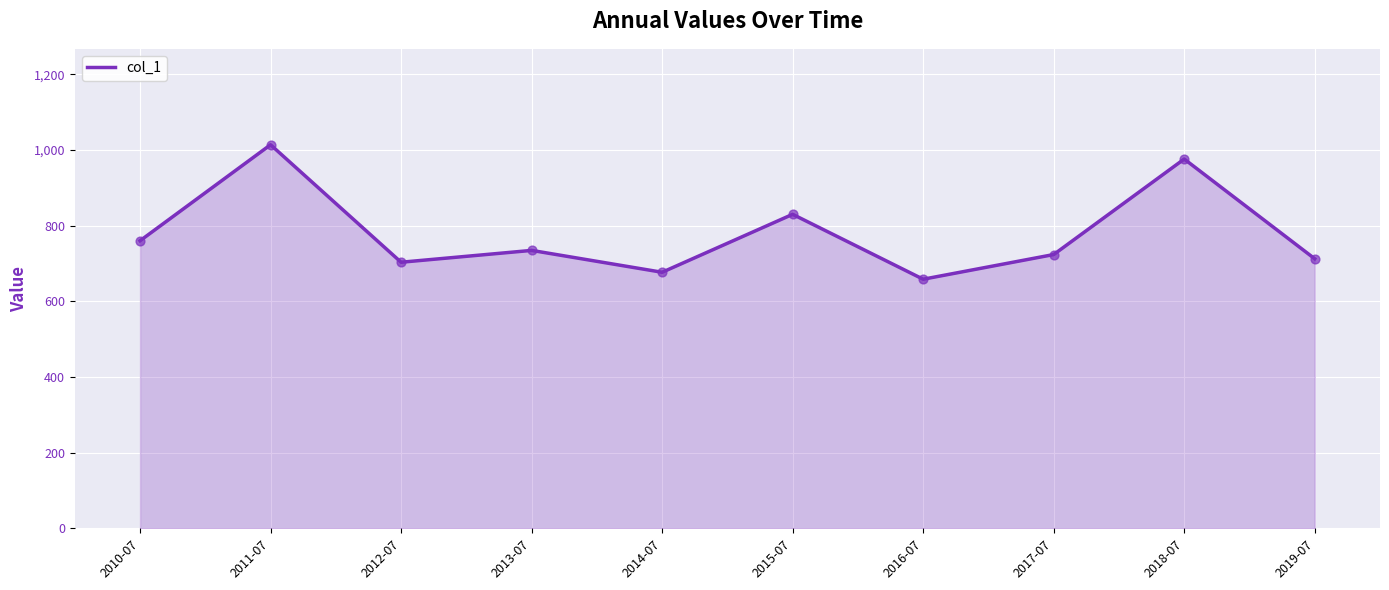

Approximately how many times larger is the value at 2018-07 compared to 2019-07?

1.4